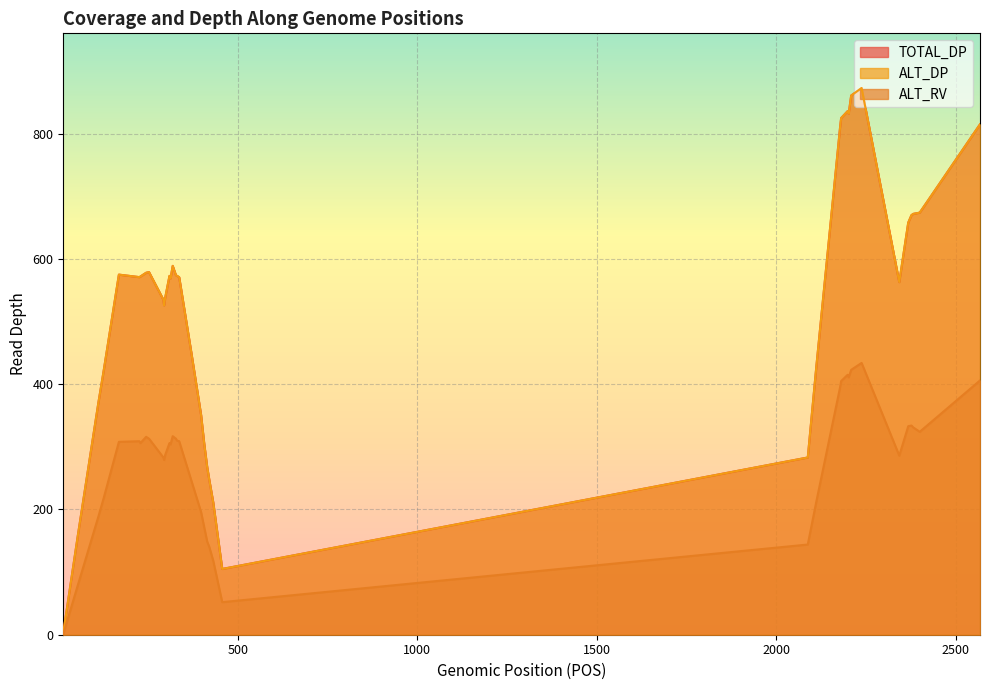

Which series has the largest range (max minus min)?

ALT_DP